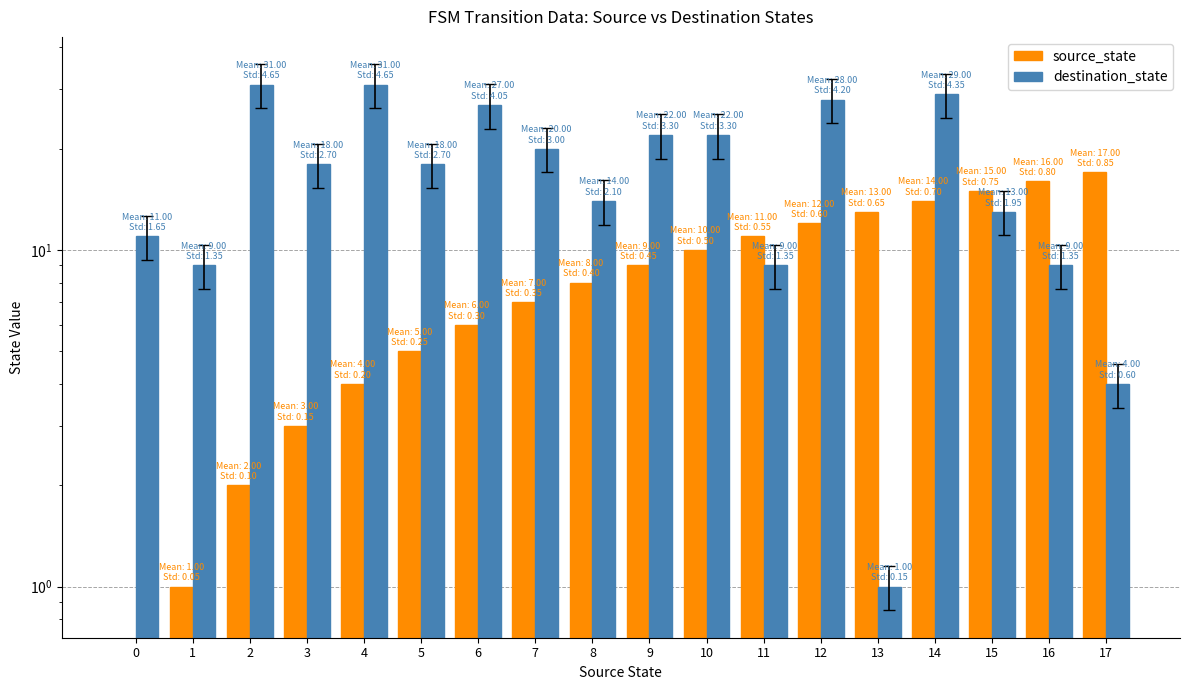

How many bars are there in each group?

2